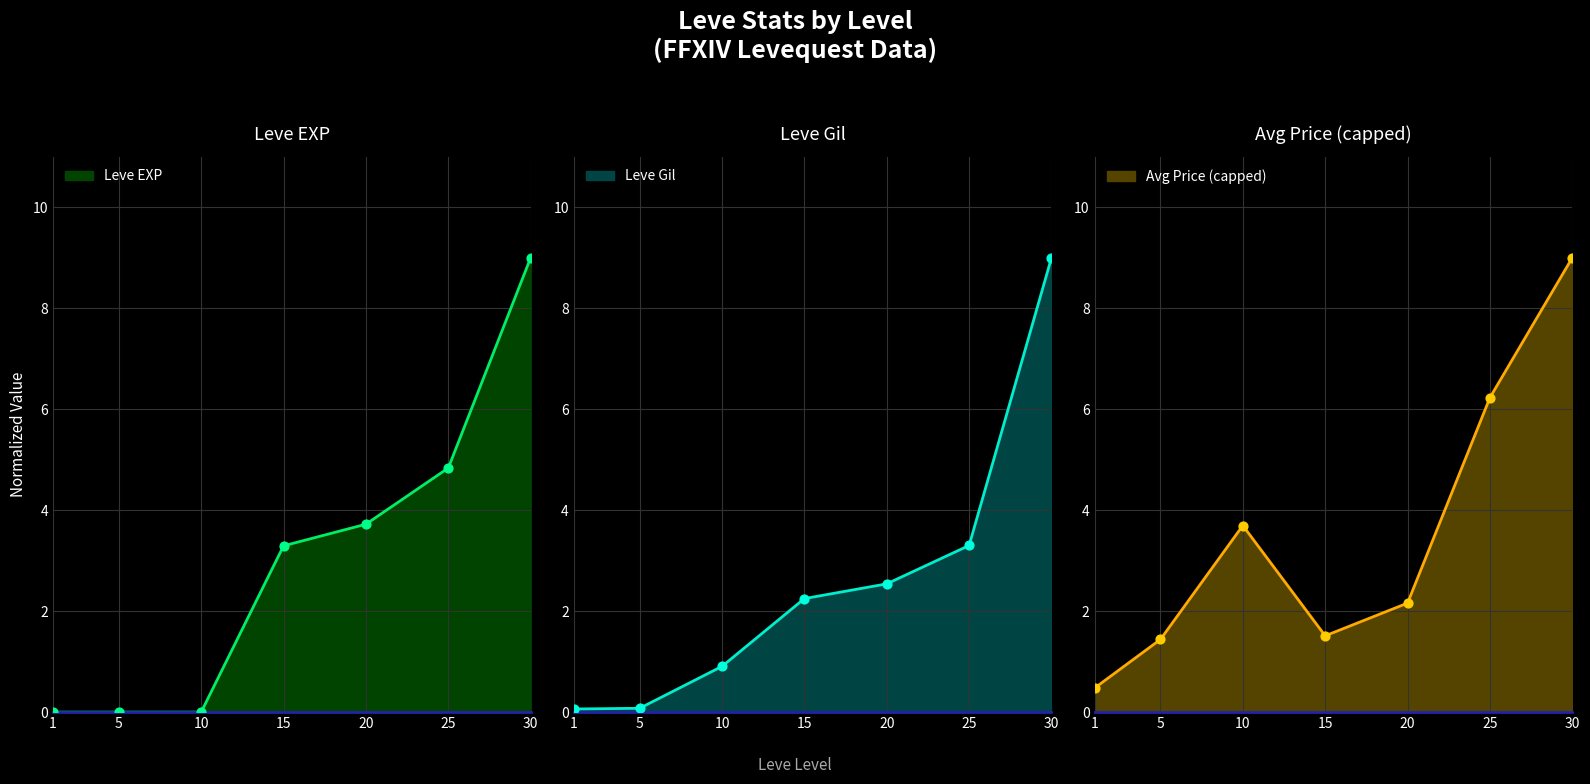

Which series has the largest Y range (max minus min)?

Leve EXP